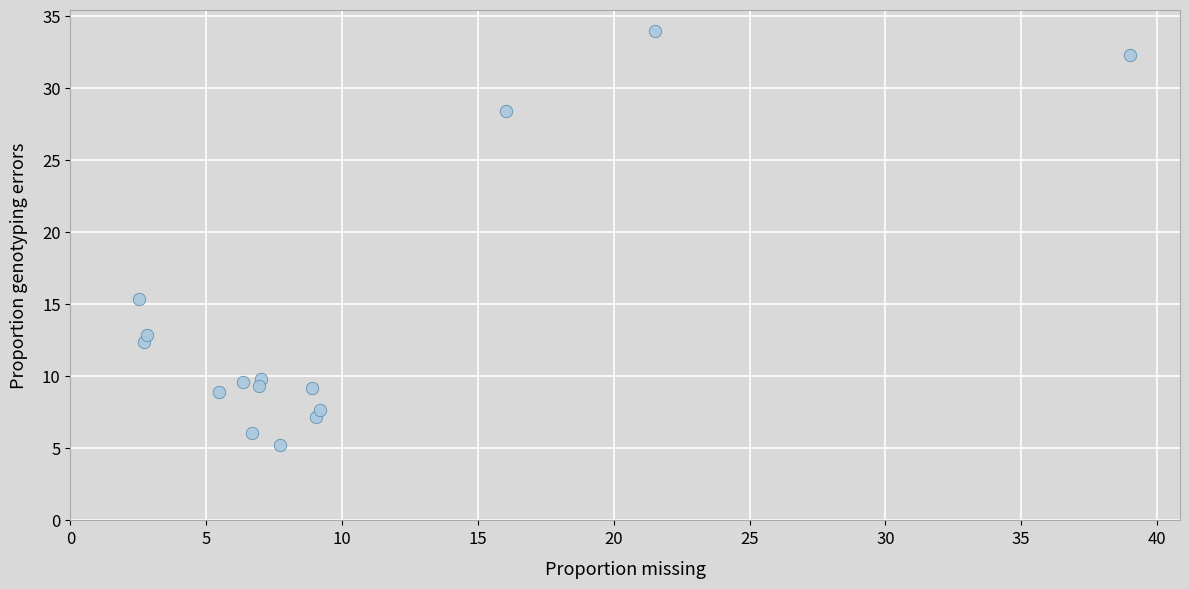

What Y value in the scatter plot is closest to 19?

15.4